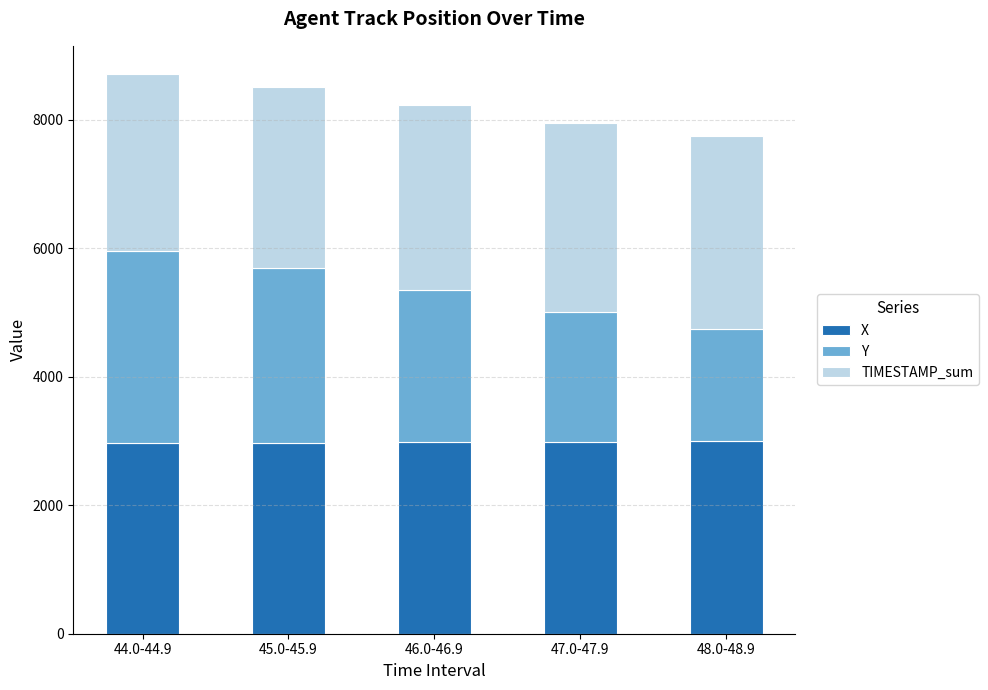

What is the total value across all series at 47.0-47.9?

7947.9